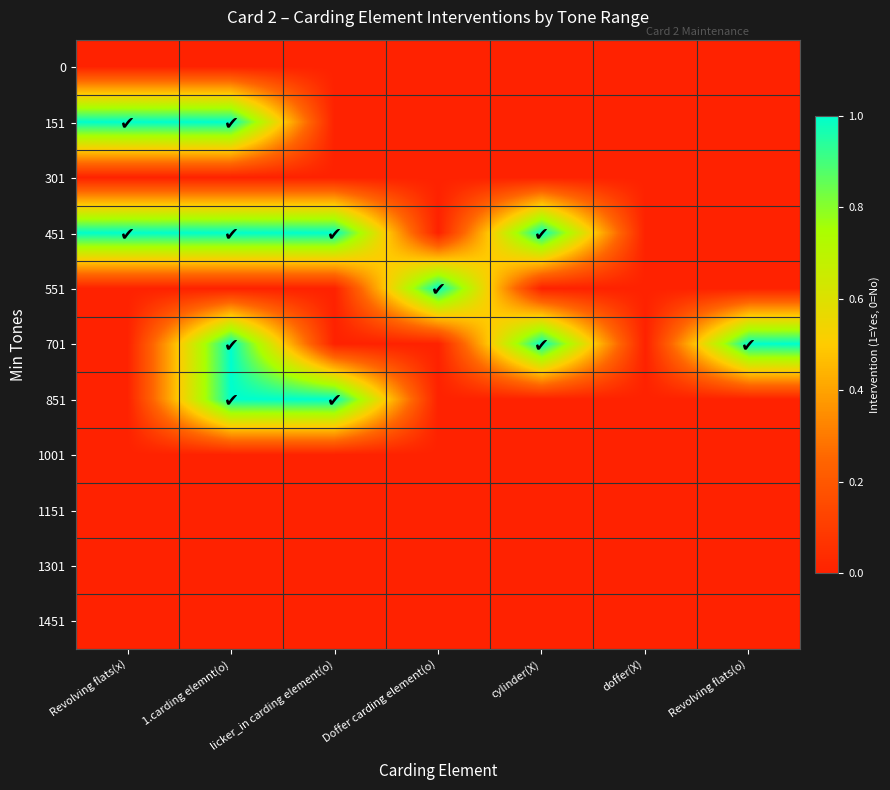

Which series has the widest spread of values?

151